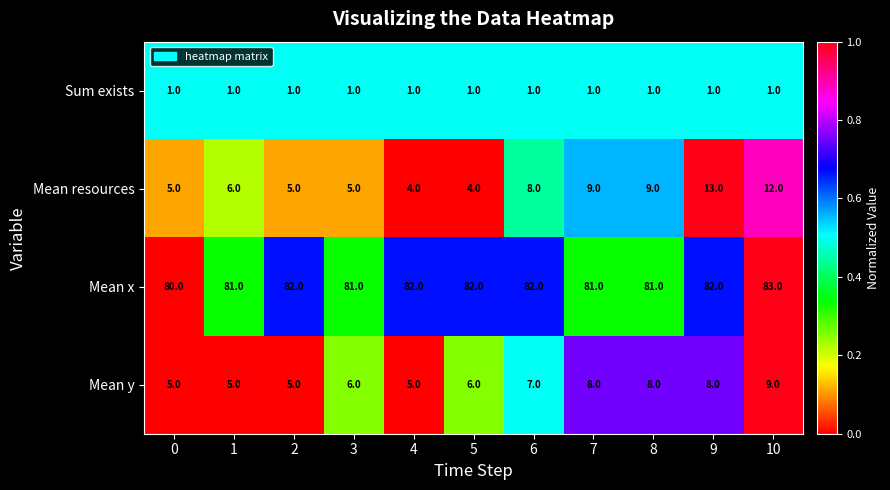

Which label corresponds to the largest value in the chart?

10